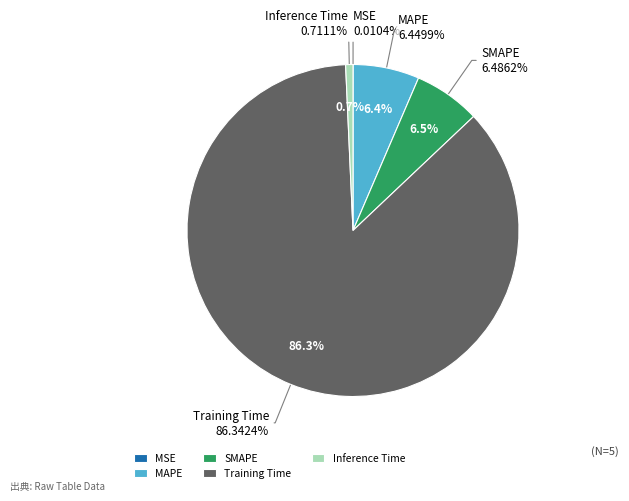

What is the largest slice in the pie chart?

Training Time